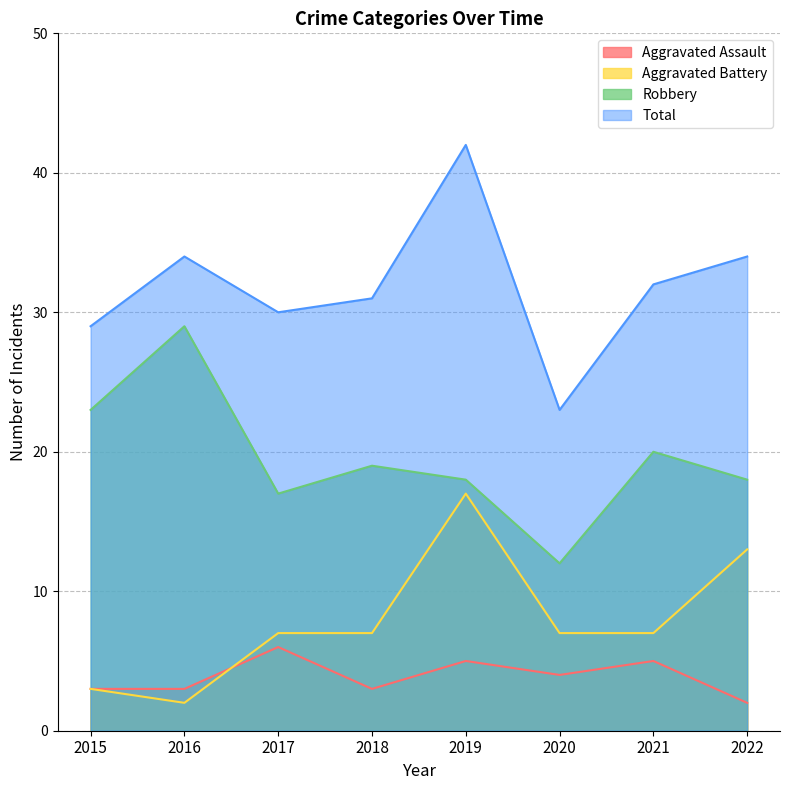

List the series in order of their peak value, highest first.

Total, Robbery, Aggravated Battery, Aggravated Assault